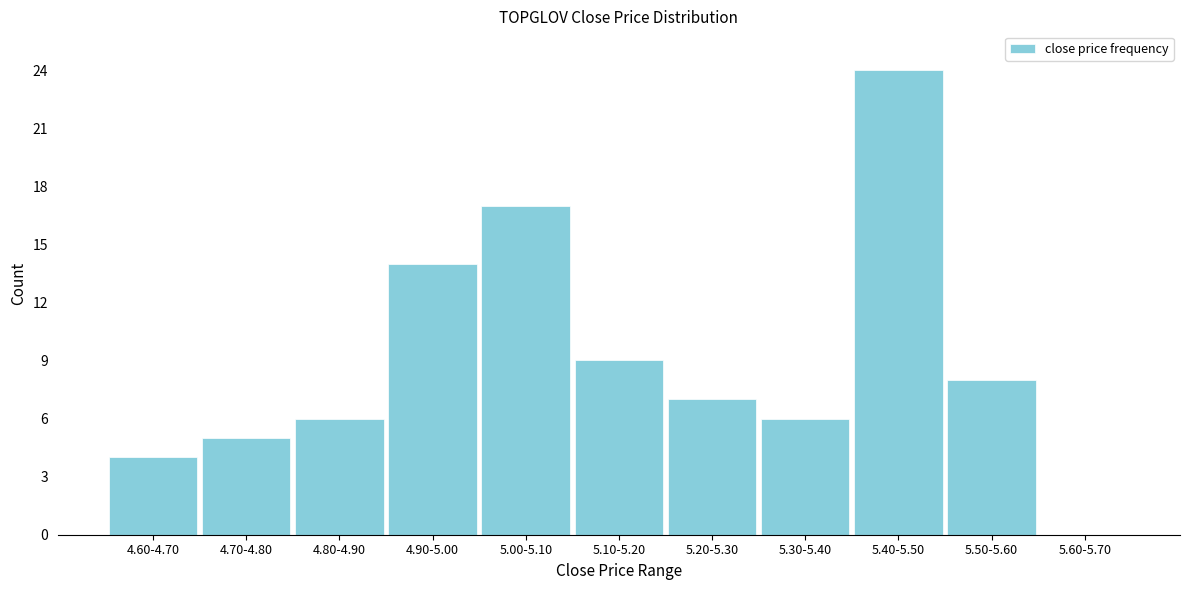

Reading left to right, what are all the values shown in this chart?

4.60-4.70=4	4.70-4.80=5	4.80-4.90=6	4.90-5.00=14	5.00-5.10=17	5.10-5.20=9	5.20-5.30=7	5.30-5.40=6	5.40-5.50=24	5.50-5.60=8	5.60-5.70=0